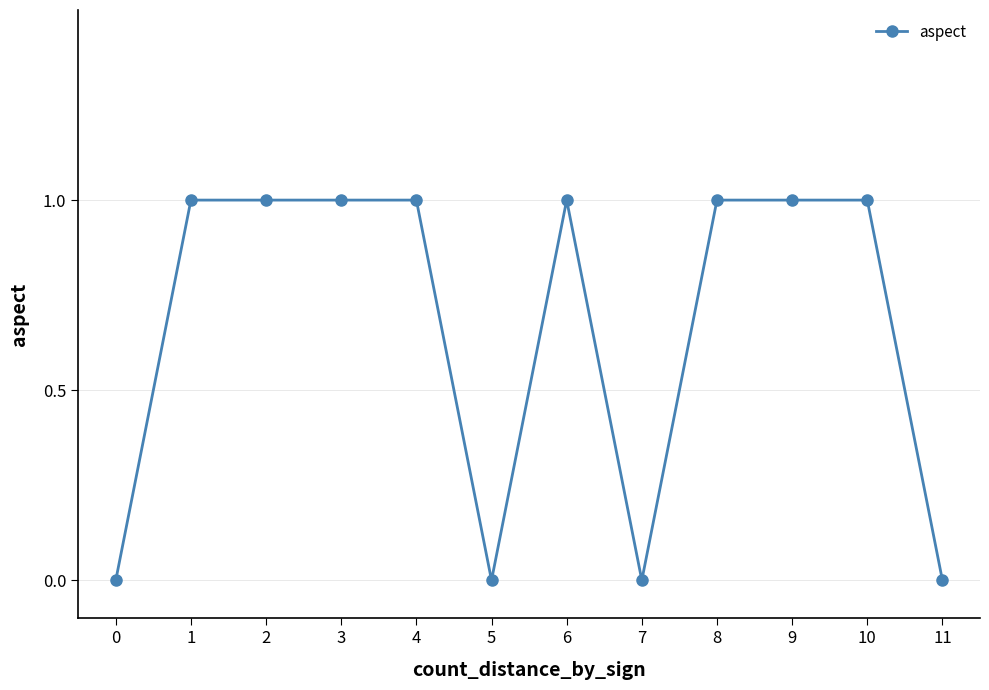

How many series are shown in this chart?

1